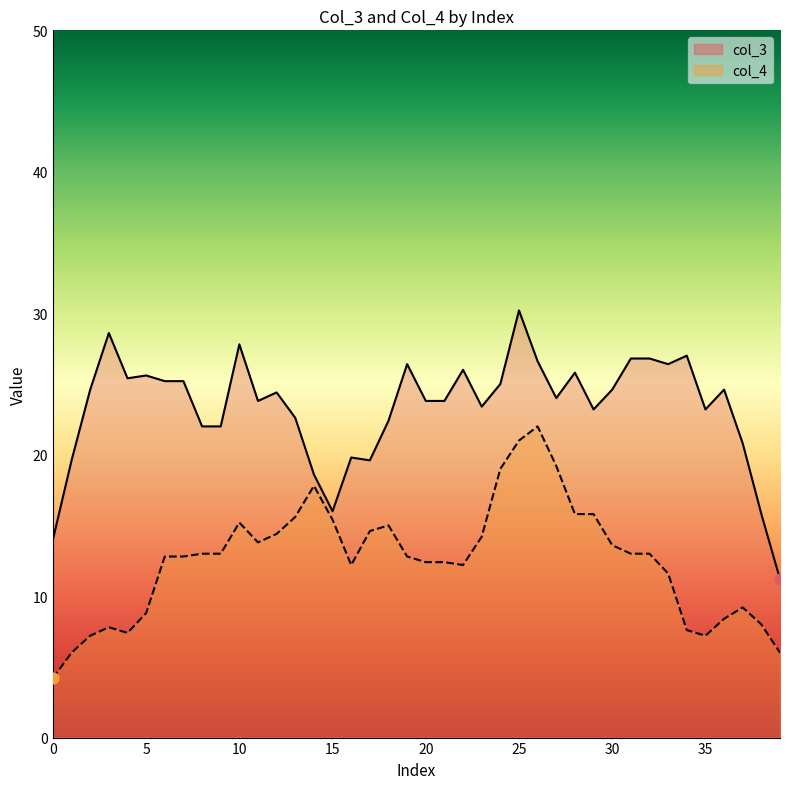

Is the value of col_4 at 26 greater than the value of col_3 at 15?

Yes